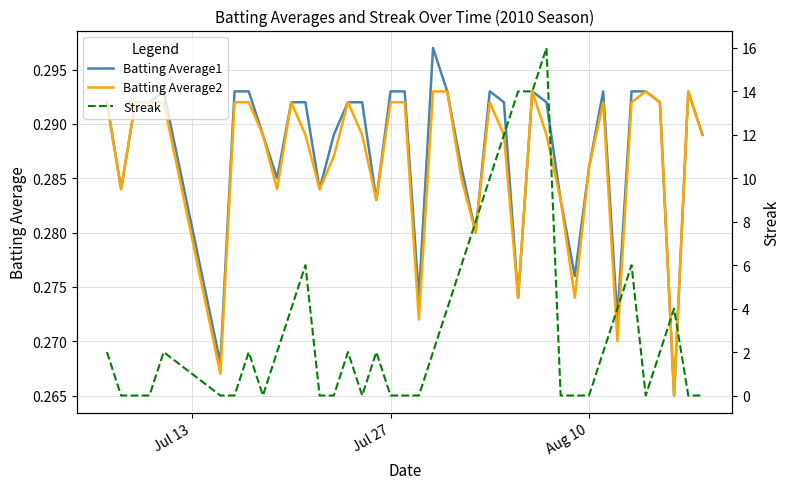

True or false: Batting Average1 has more than 1 interior local peaks.

True